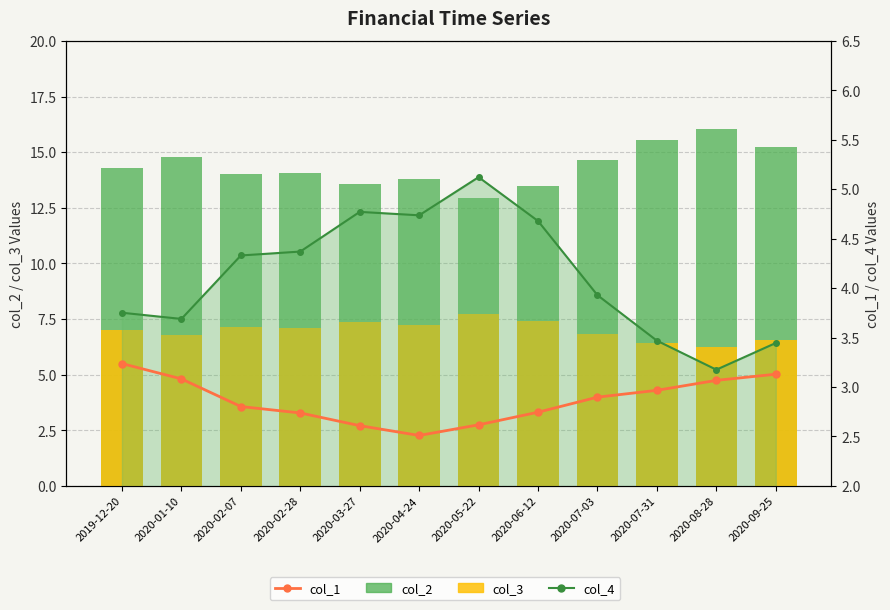

What is the greatest value displayed?

16.0